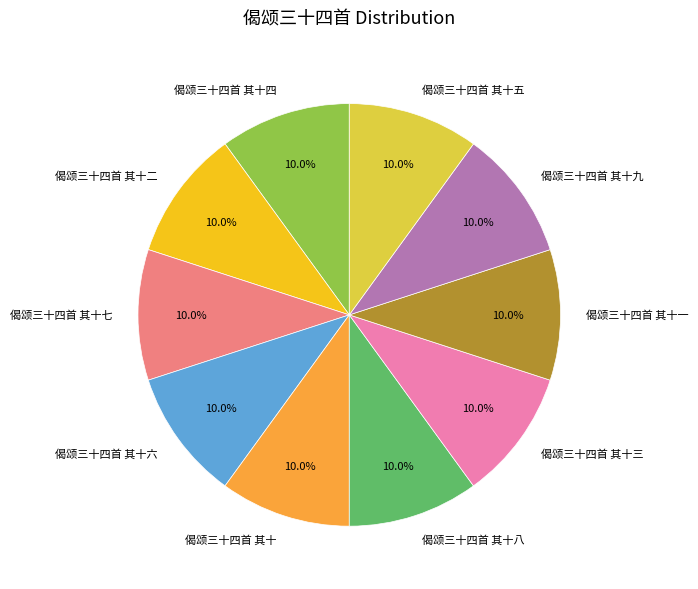

How many segments does this pie chart have?

10